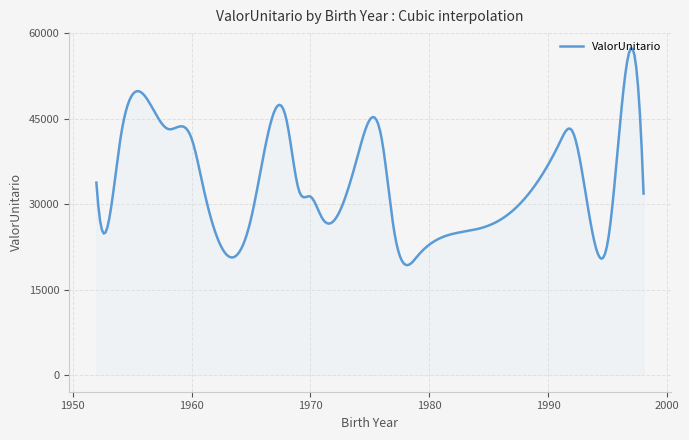

What is the greatest value displayed?

57364.1